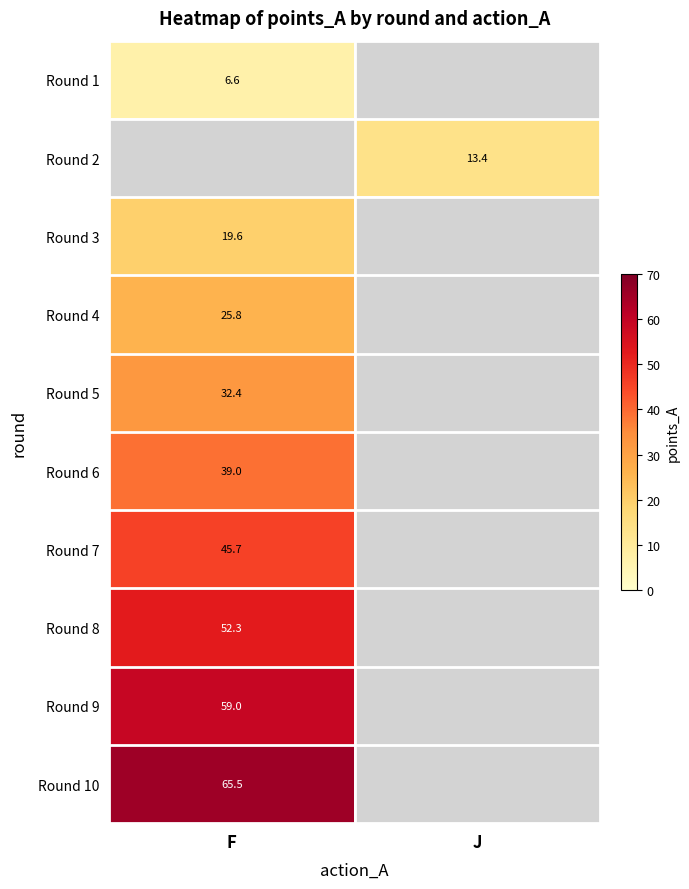

Is it true that Round 5 equals 32.4 at F?

True